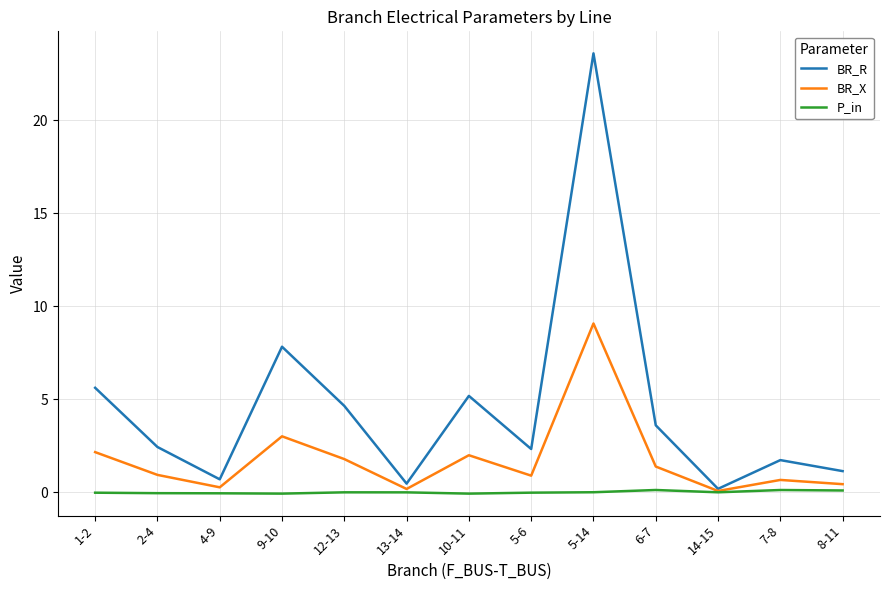

At which label does BR_R first exceed 2?

1-2